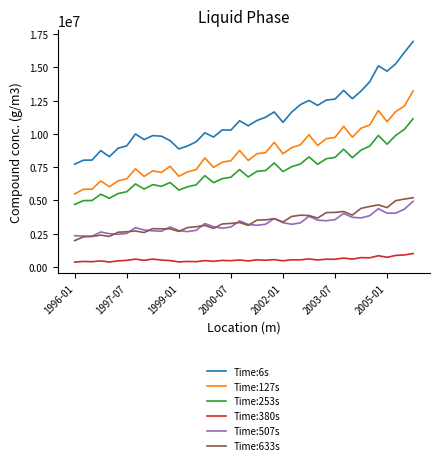

Is this an area chart (filled region under the line)?

No